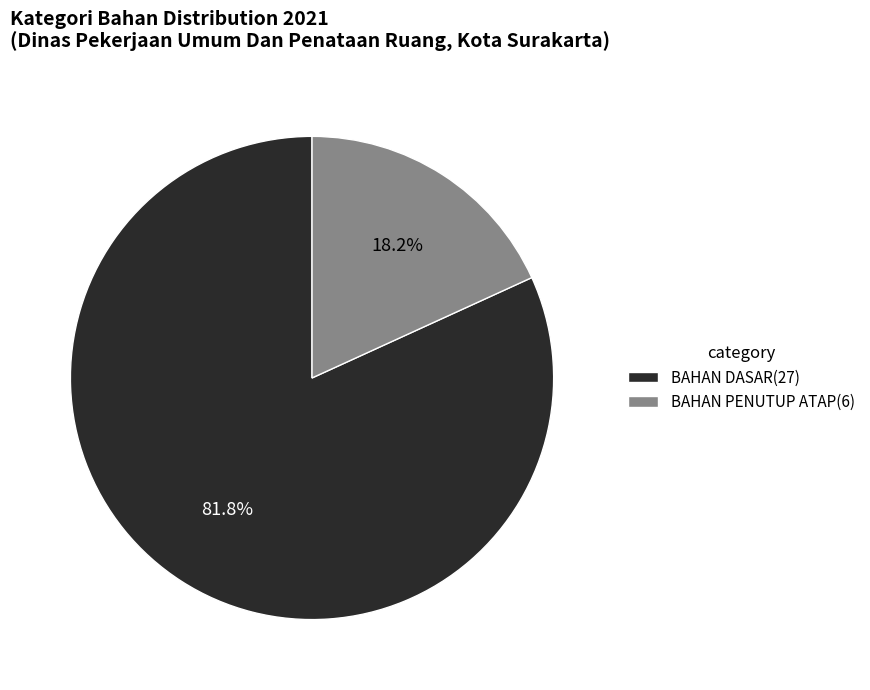

Does any single category account for the majority?

Yes